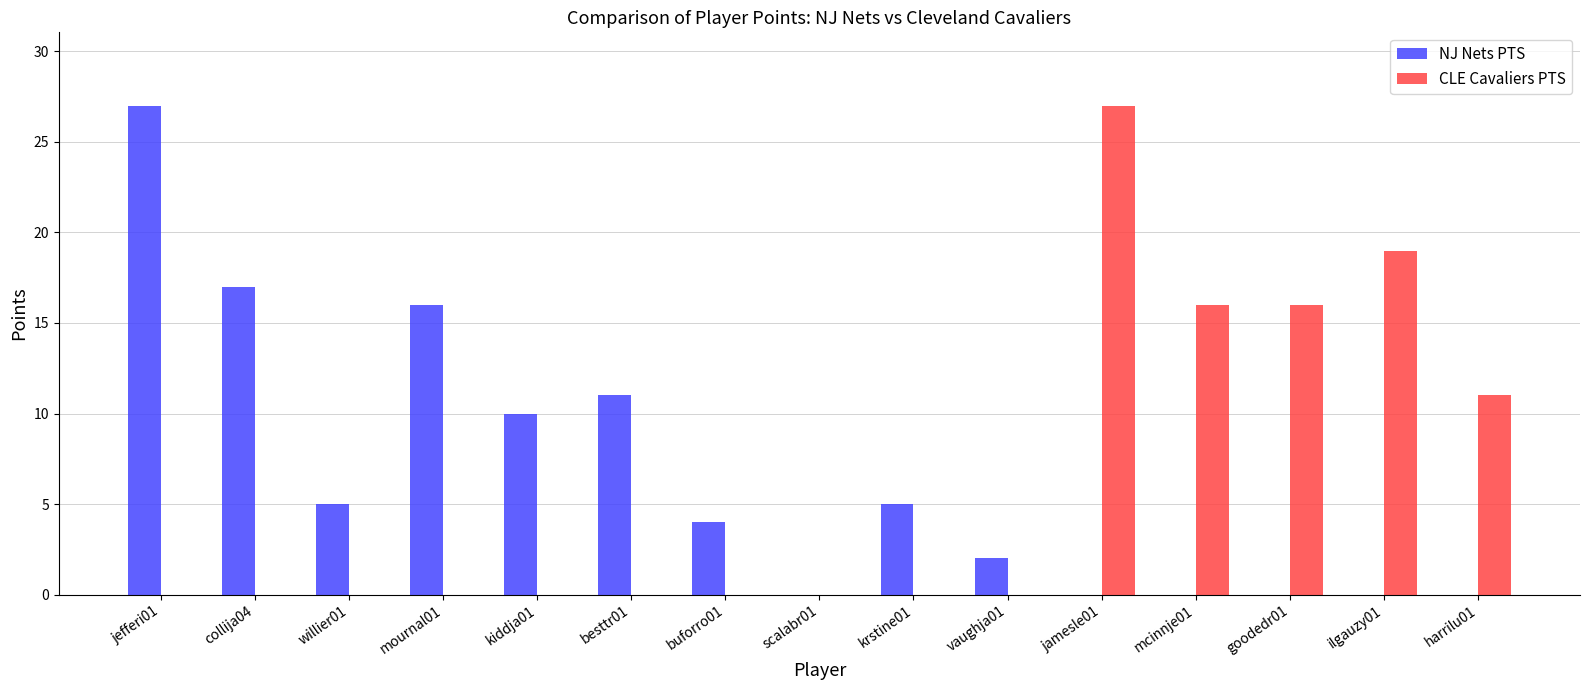

Reading left to right, list all the values displayed in this chart.

NJ Nets PTS: jefferi01=27	collija04=17	willier01=5	mournal01=16	kiddja01=10	besttr01=11	buforro01=4	scalabr01=0	krstine01=5	vaughja01=2	jamesle01=0	mcinnje01=0	goodedr01=0	ilgauzy01=0	harrilu01=0
CLE Cavaliers PTS: jefferi01=0	collija04=0	willier01=0	mournal01=0	kiddja01=0	besttr01=0	buforro01=0	scalabr01=0	krstine01=0	vaughja01=0	jamesle01=27	mcinnje01=16	goodedr01=16	ilgauzy01=19	harrilu01=11